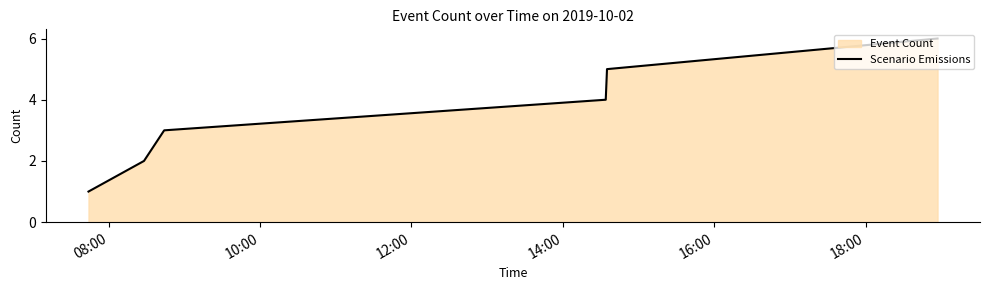

What is the greatest value displayed?

6